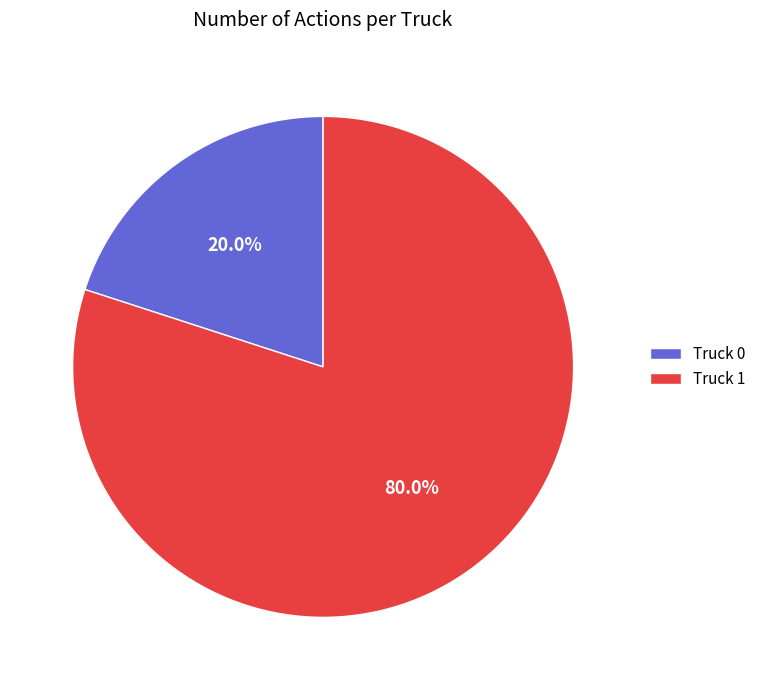

True or false: Truck 1 accounts for 80% of the total.

True